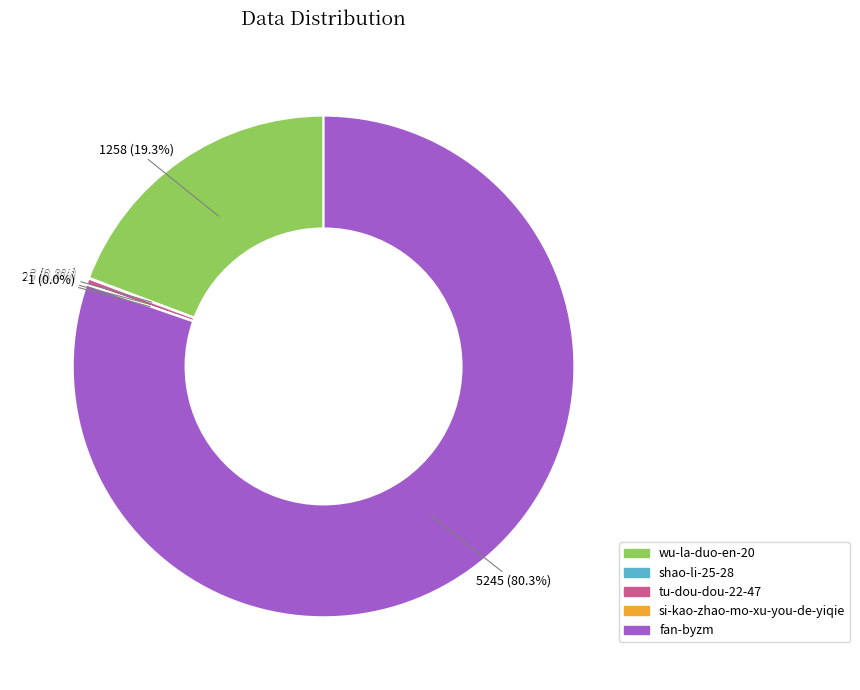

What is the majority slice?

fan-byzm